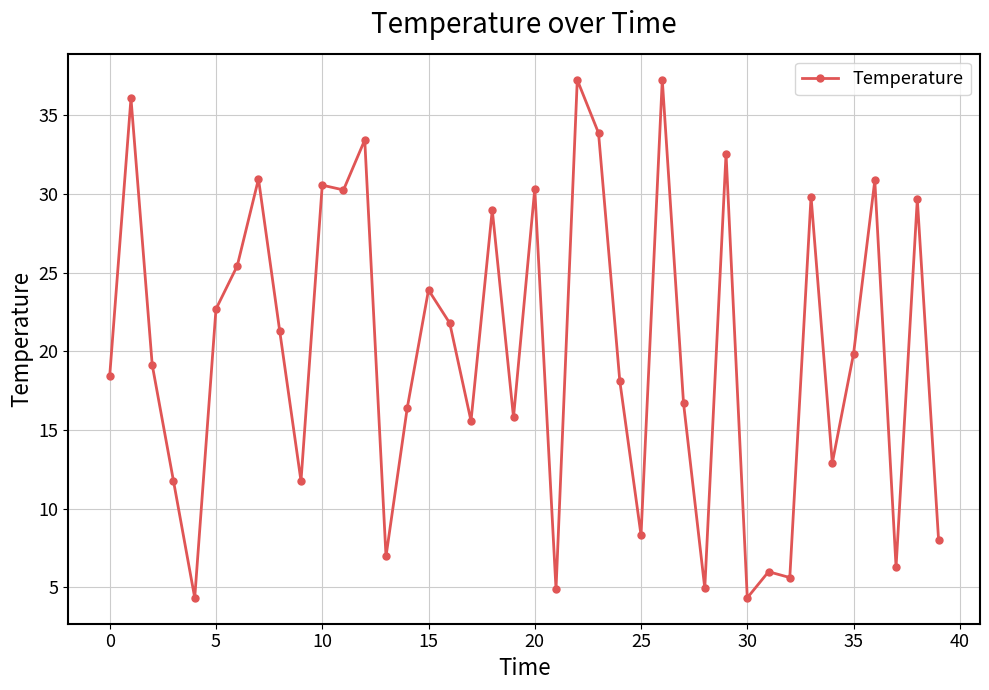

What is the difference between the maximum and second lowest values?

32.9